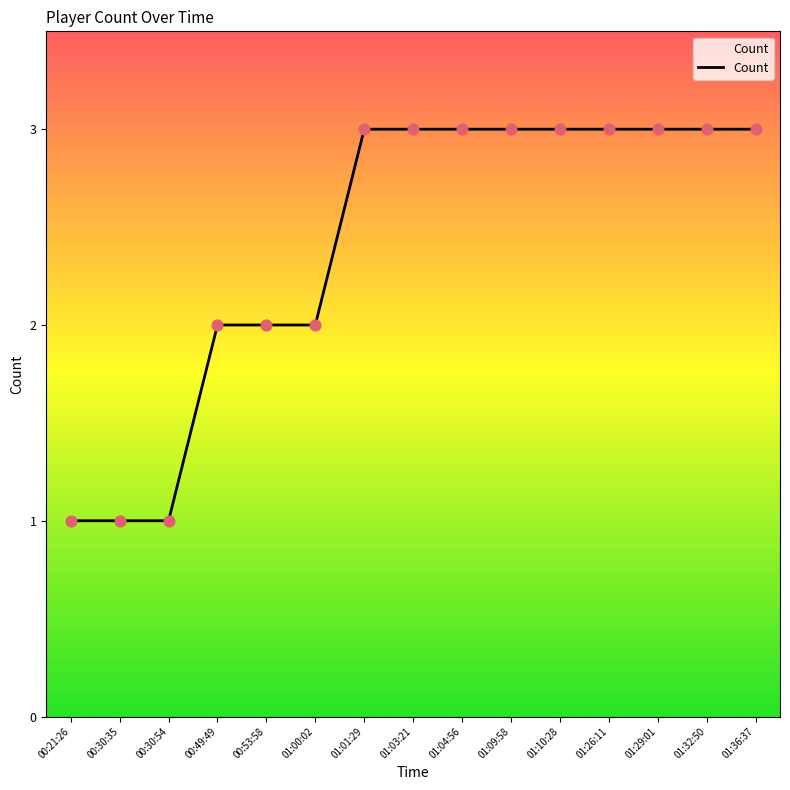

What is the change in value from 00:30:54 to 01:32:50?

+2